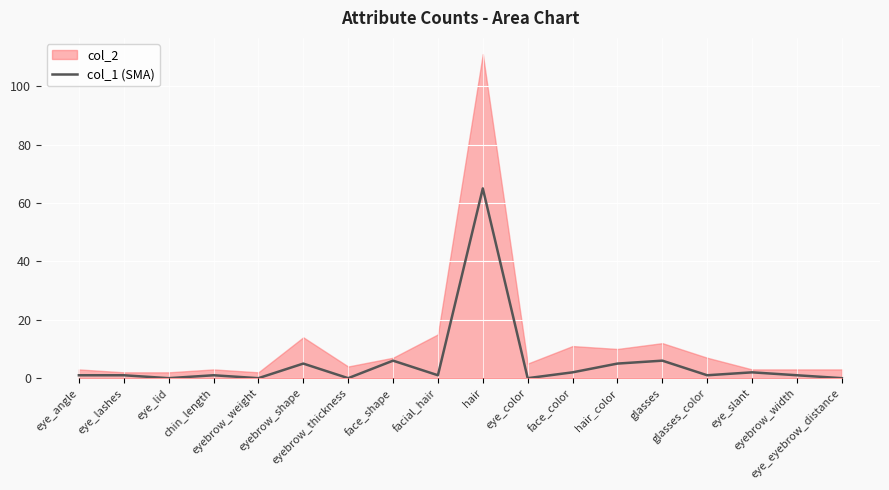

What position from the left is eye_slant?

16